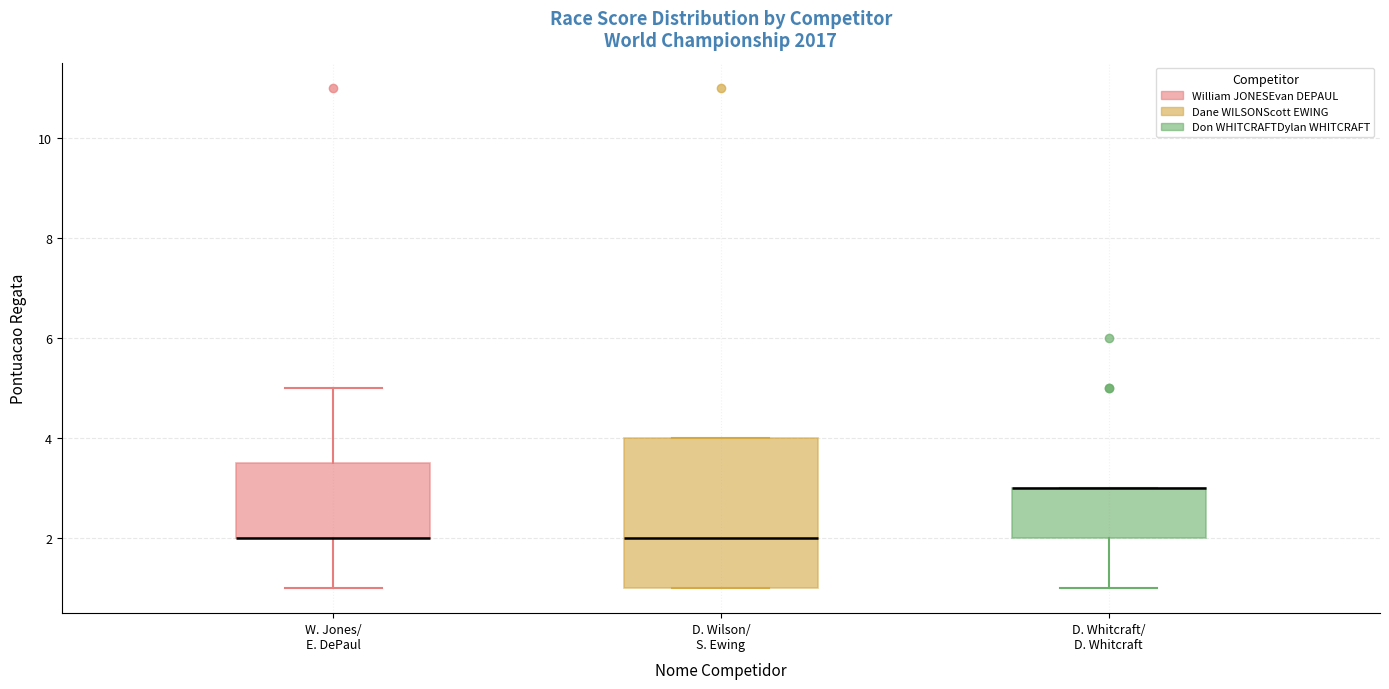

Reading left to right, read every box against the y-axis: the position of its median line, the range the box covers, and the ends of its whiskers. The values are not printed on the chart, so give them approximately, as read against the axis.

W. Jones/ E. DePaul: median 2.0 (drawn on the box's lower edge), box 2.0 to 3.6, whiskers 1.0 to 5.0
D. Wilson/ S. Ewing: median 2.0, box 1.0 to 4.0, whiskers 1.0 to 4.0
D. Whitcraft/ D. Whitcraft: median 3.0 (drawn on the box's upper edge), box 2.0 to 3.0, whiskers 1.0 to 3.0